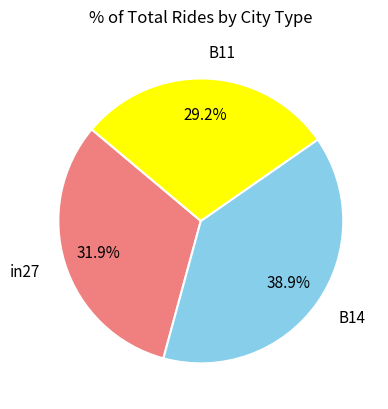

Combined, do in27 and B11 account for over 50%?

Yes